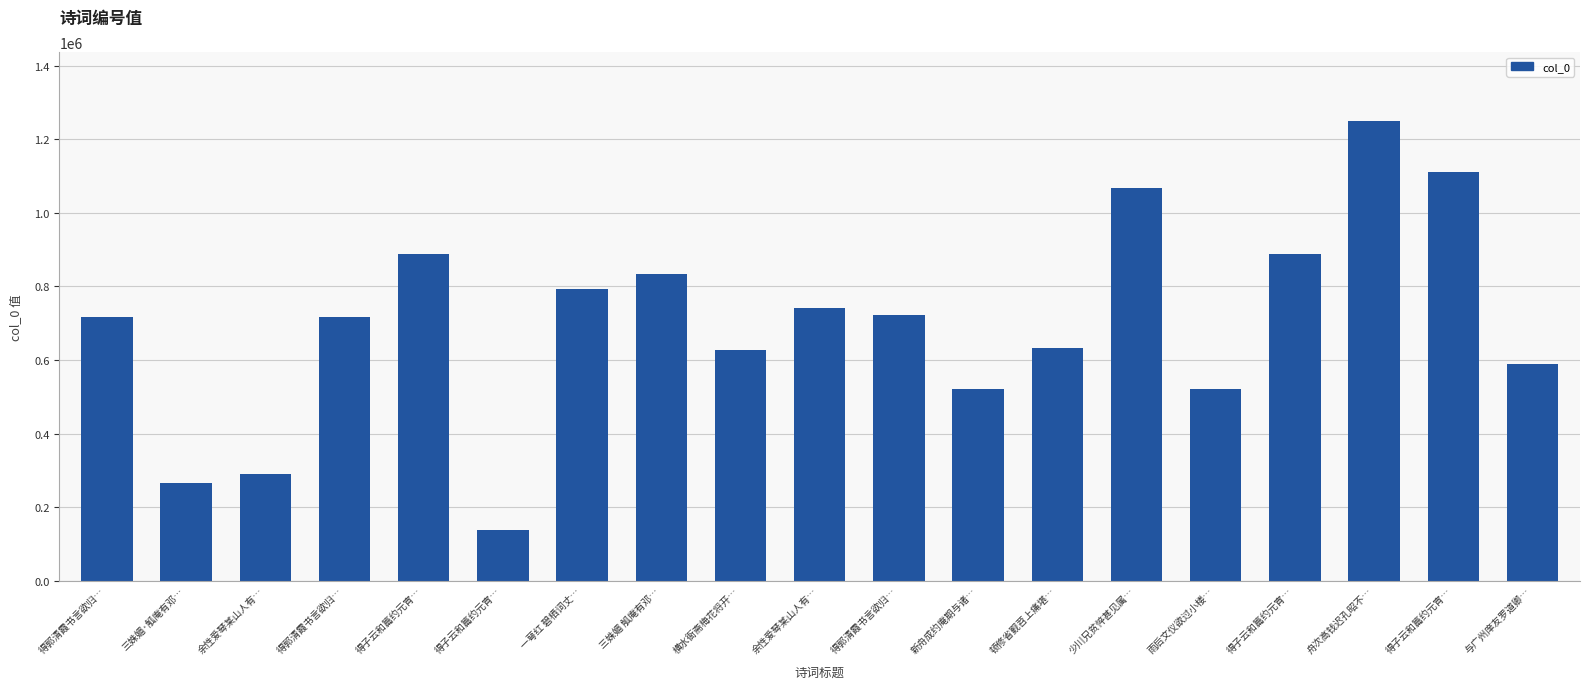

How many series are shown in this chart?

1